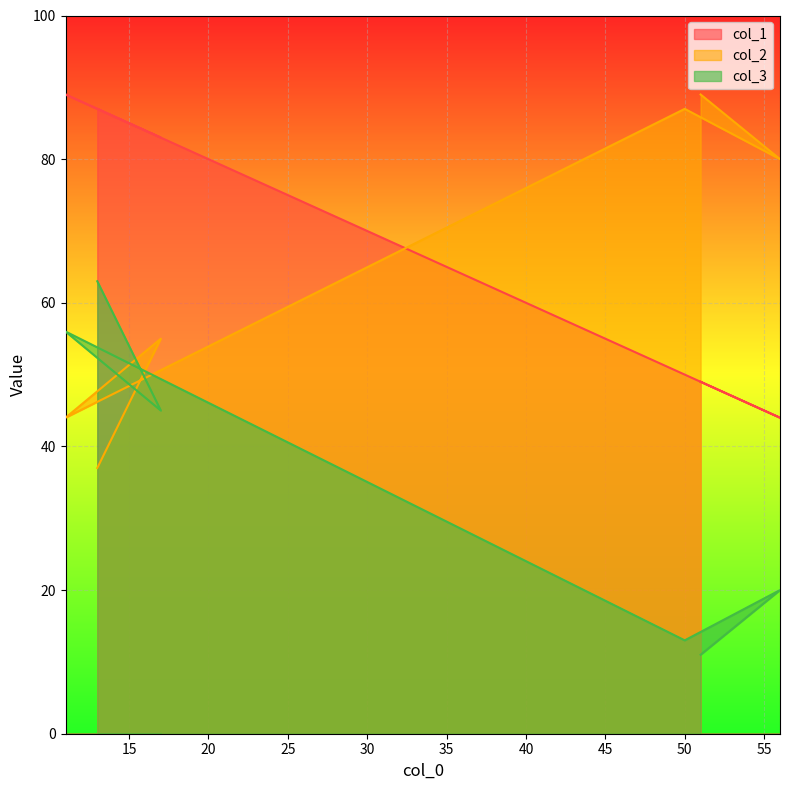

List the series in order of their peak value, highest first.

col_1, col_2, col_3